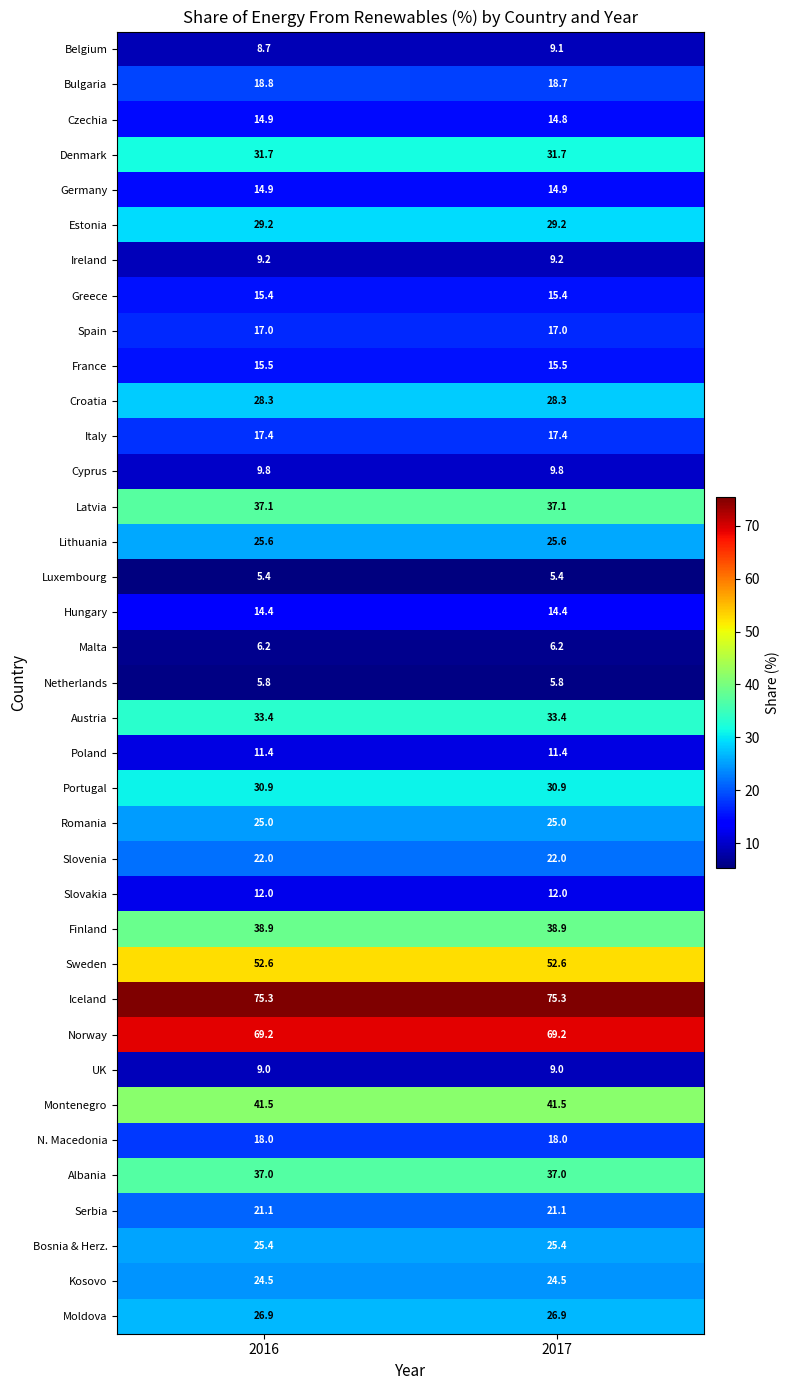

What is the sum of all Montenegro values?

83.0